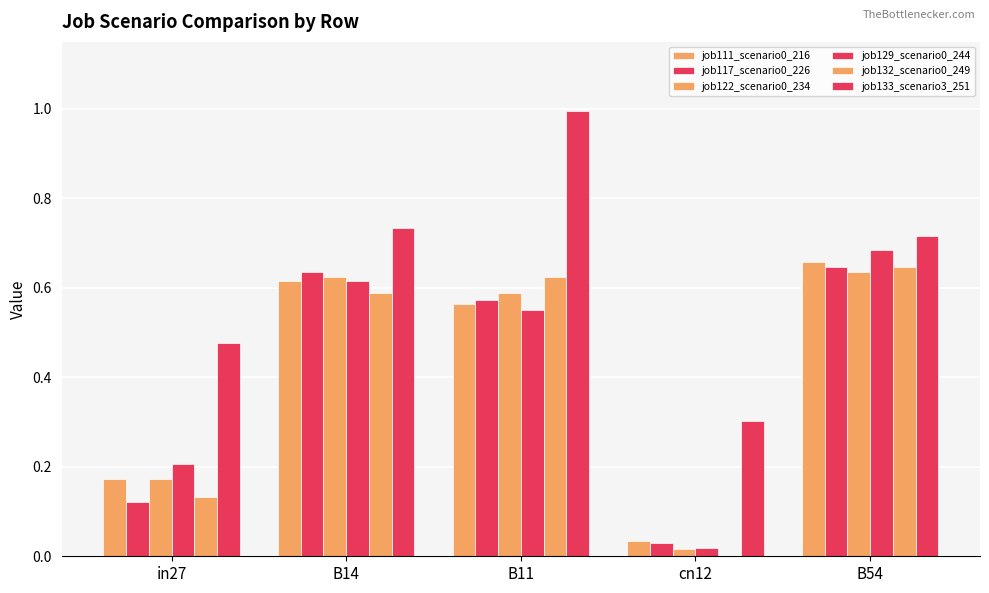

How many series are shown in this chart?

6